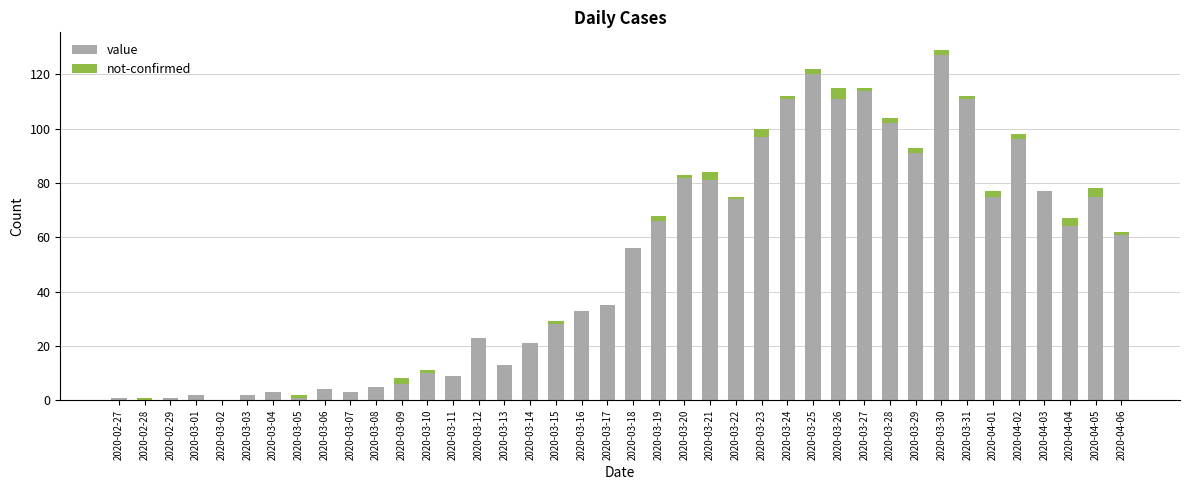

Are the bars horizontal?

No